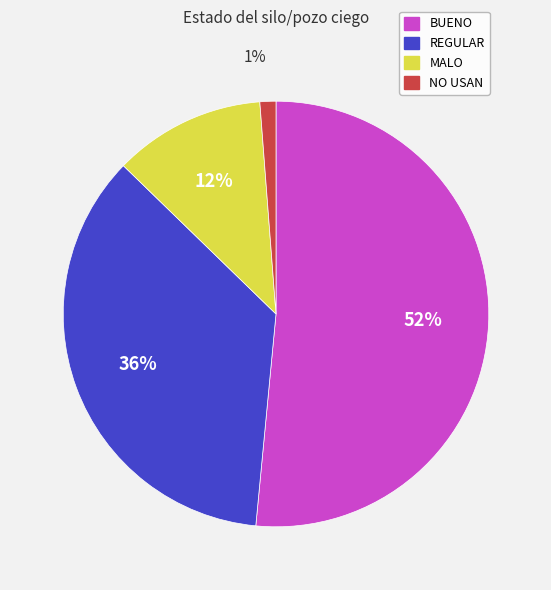

Which has a higher value, BUENO or REGULAR?

BUENO